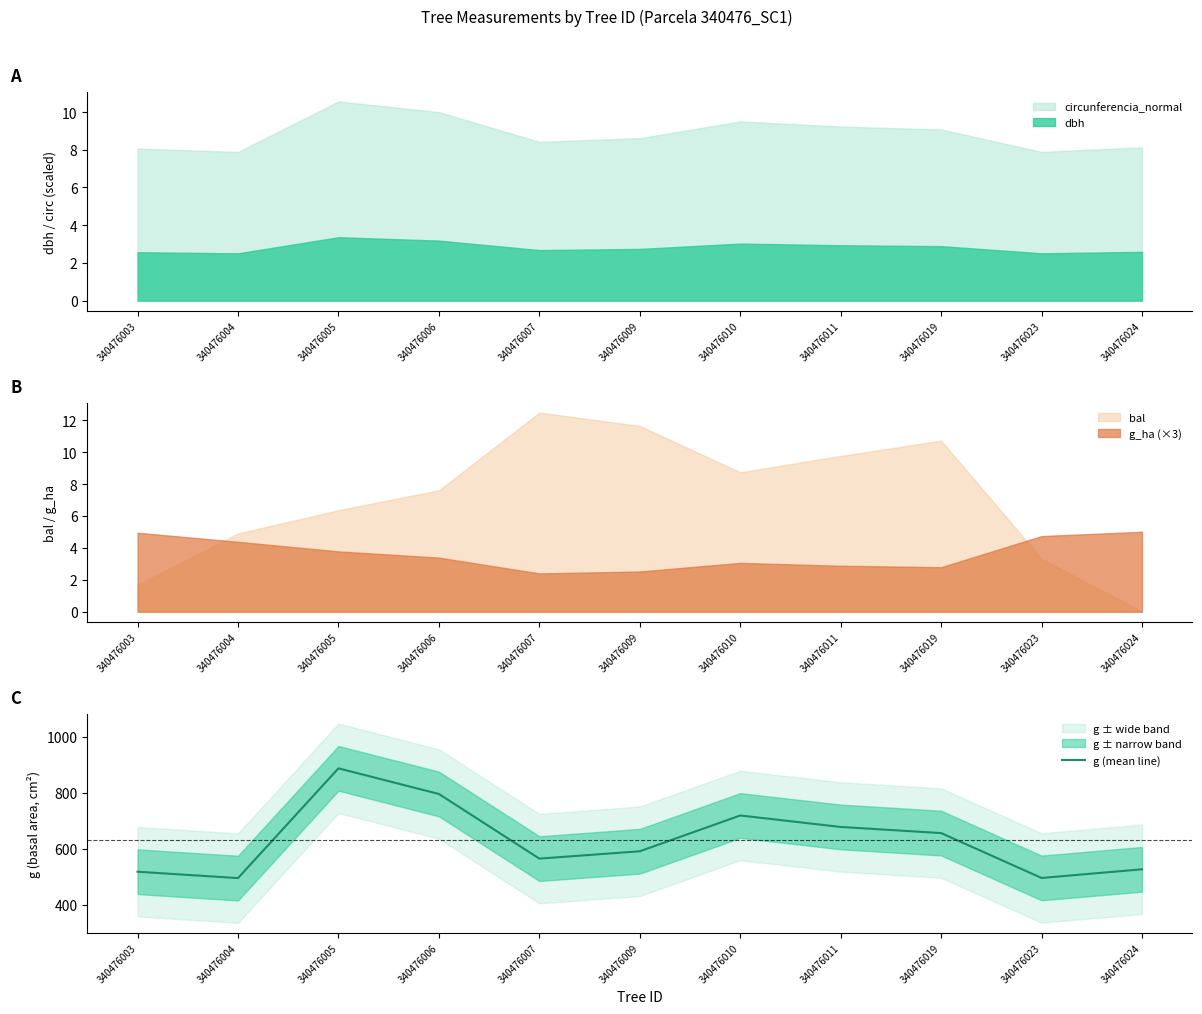

Rank the categories by value from lowest to highest.

340476004, 340476023, 340476003, 340476024, 340476007, 340476009, 340476019, 340476011, 340476010, 340476006, 340476005